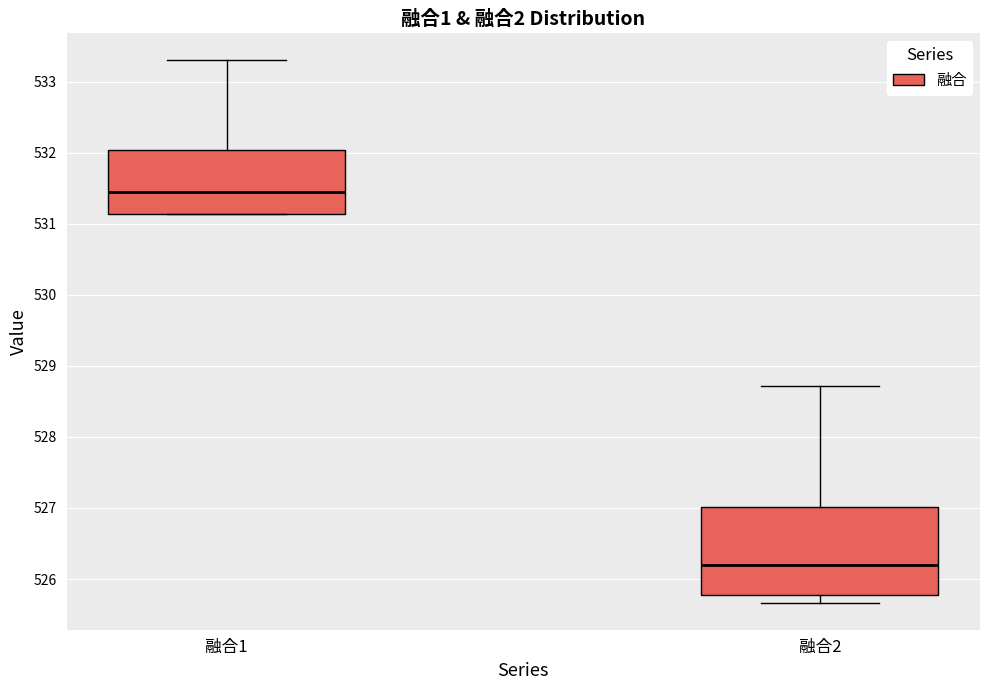

Where does the median line of the box for 融合1 sit on the y-axis? The values are not printed on the chart, so give them approximately, as read against the axis.

531.4